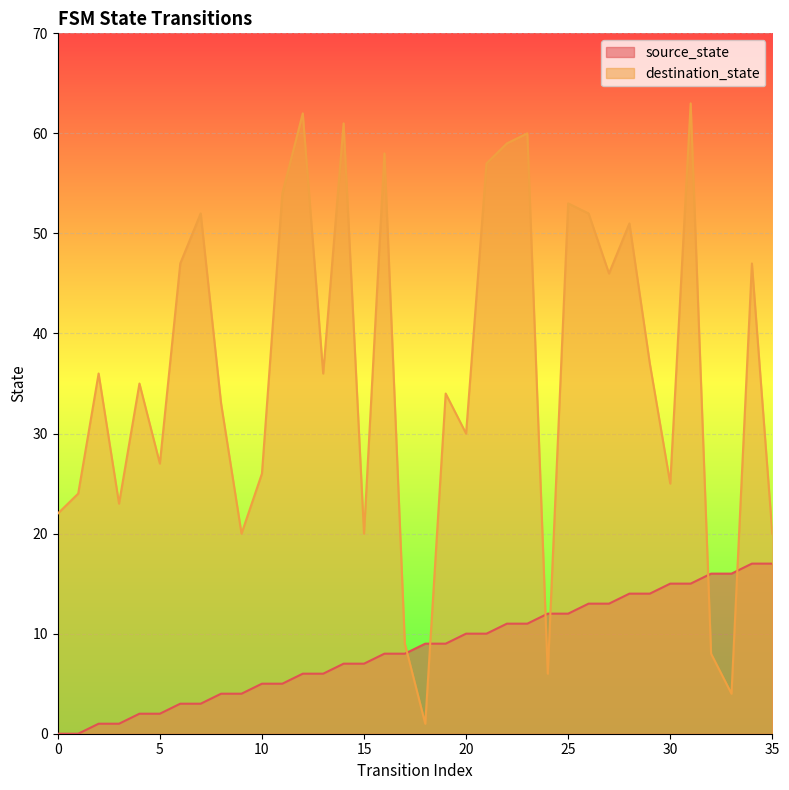

Between 1 and 8, which series saw the biggest shift?

destination_state